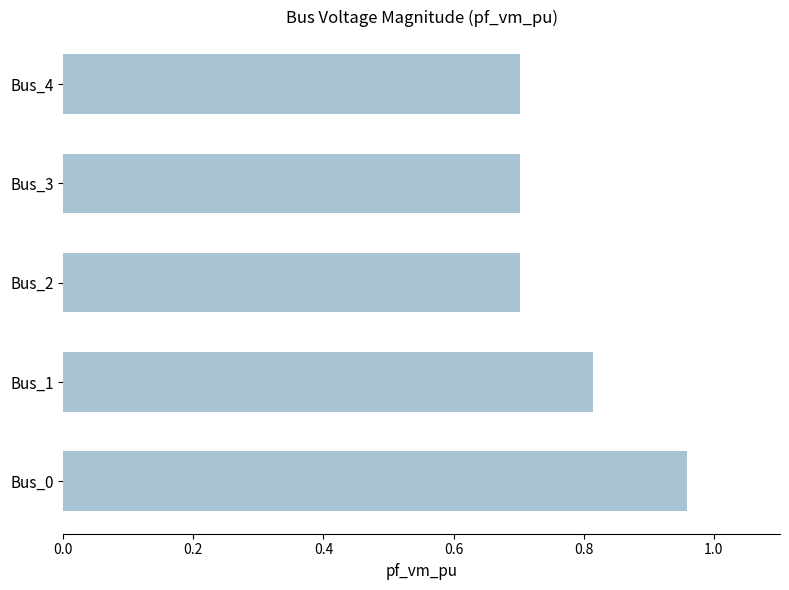

True or false: the data shows 0.7 at Bus_4.

True